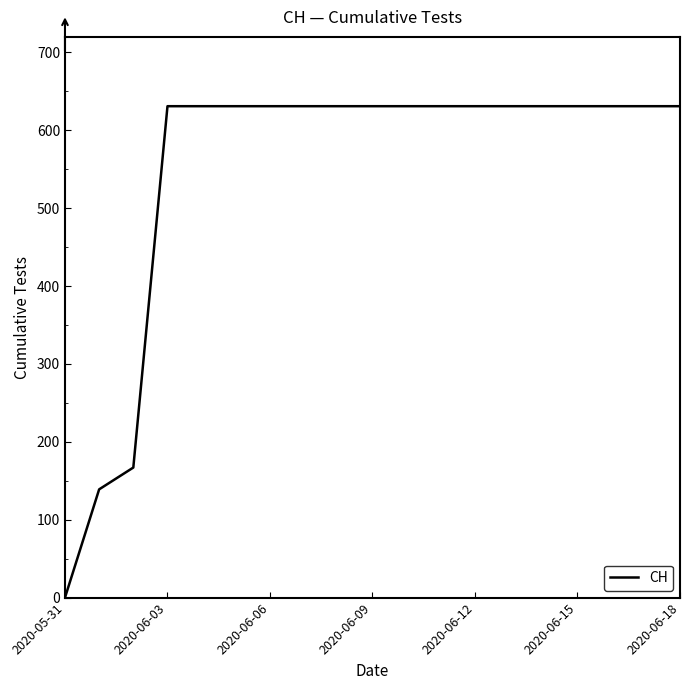

What is the difference between the maximum and minimum values?

631